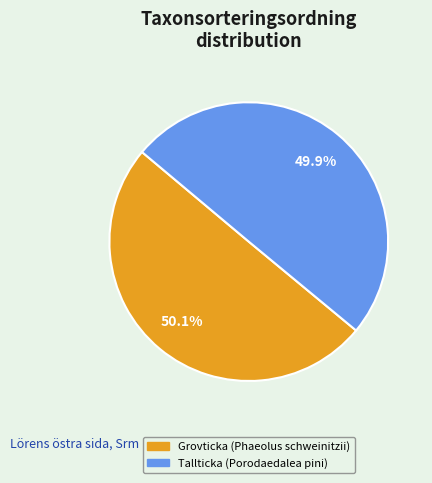

Is there any slice that represents more than half of the pie?

Yes